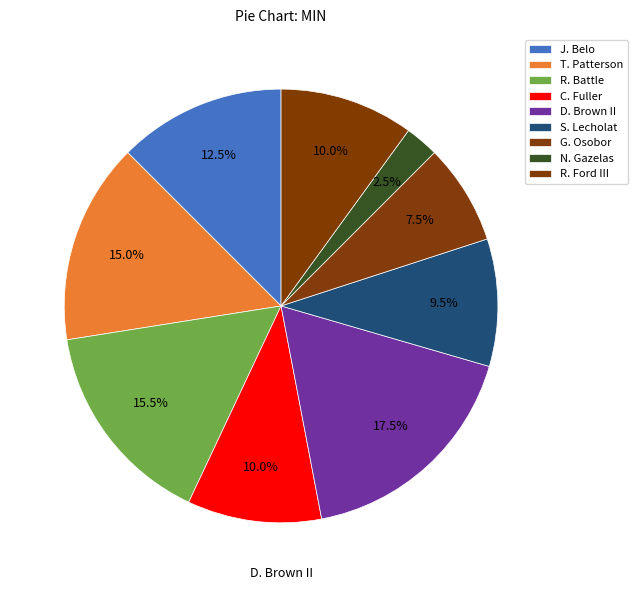

Does any single category account for the majority?

No